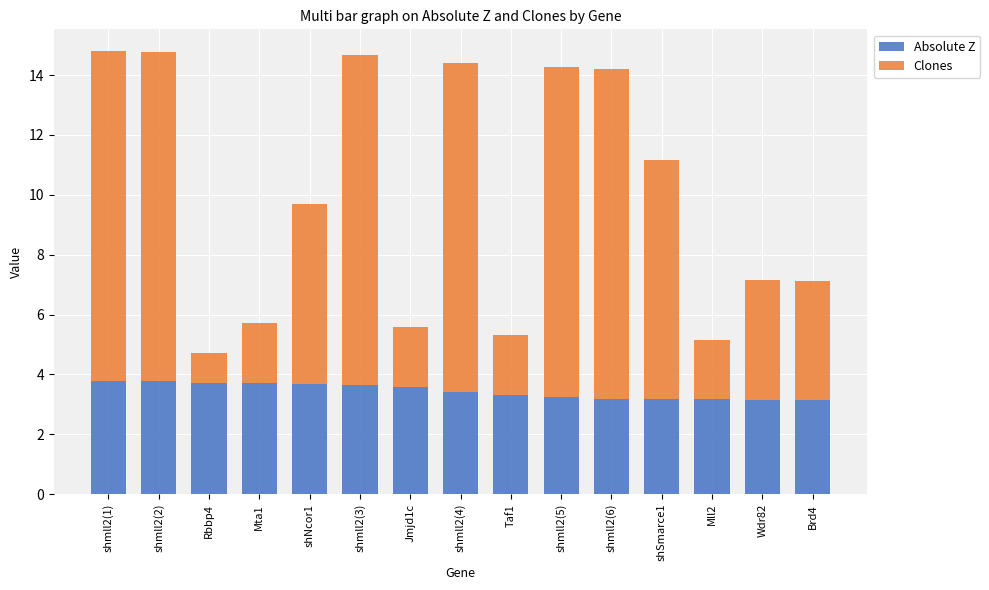

What is the difference between the maximum and minimum values in the Absolute Z series?

0.7